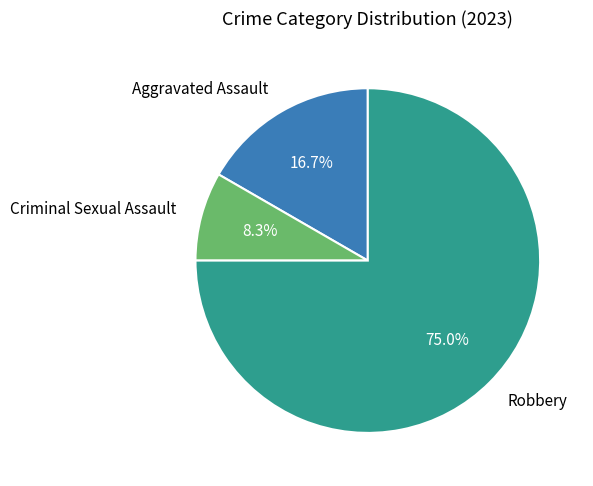

The Aggravated Assault slice represents 6% of the pie. True or false?

False